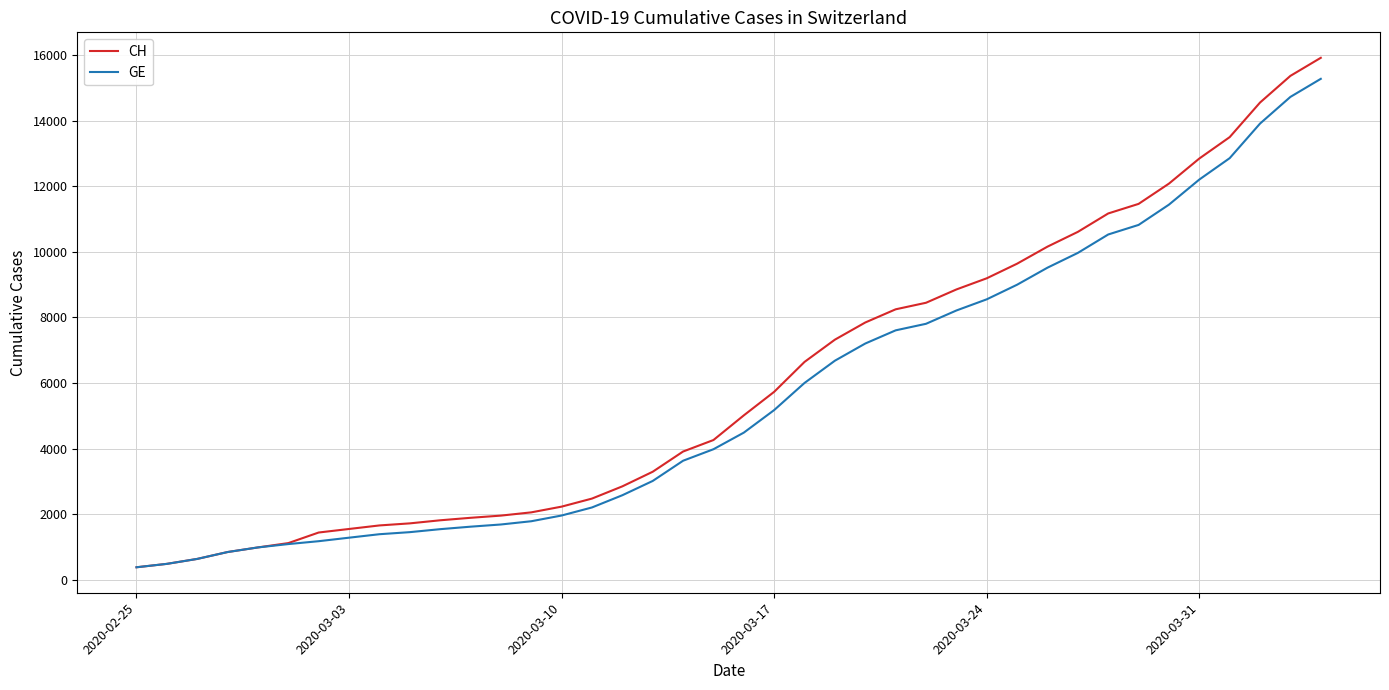

What is the minimum value for GE?

375